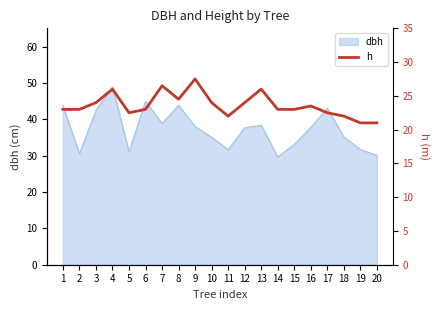

Rank the categories by value from highest to lowest.

9, 7, 4, 13, 8, 3, 10, 12, 16, 1, 2, 6, 14, 15, 5, 17, 11, 18, 19, 20